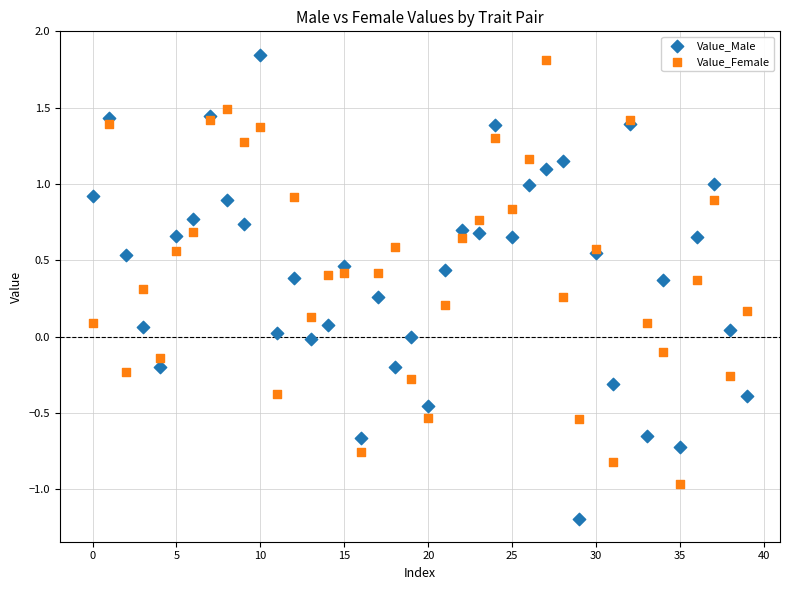

Which series reaches the minimum Y coordinate?

Value_Male